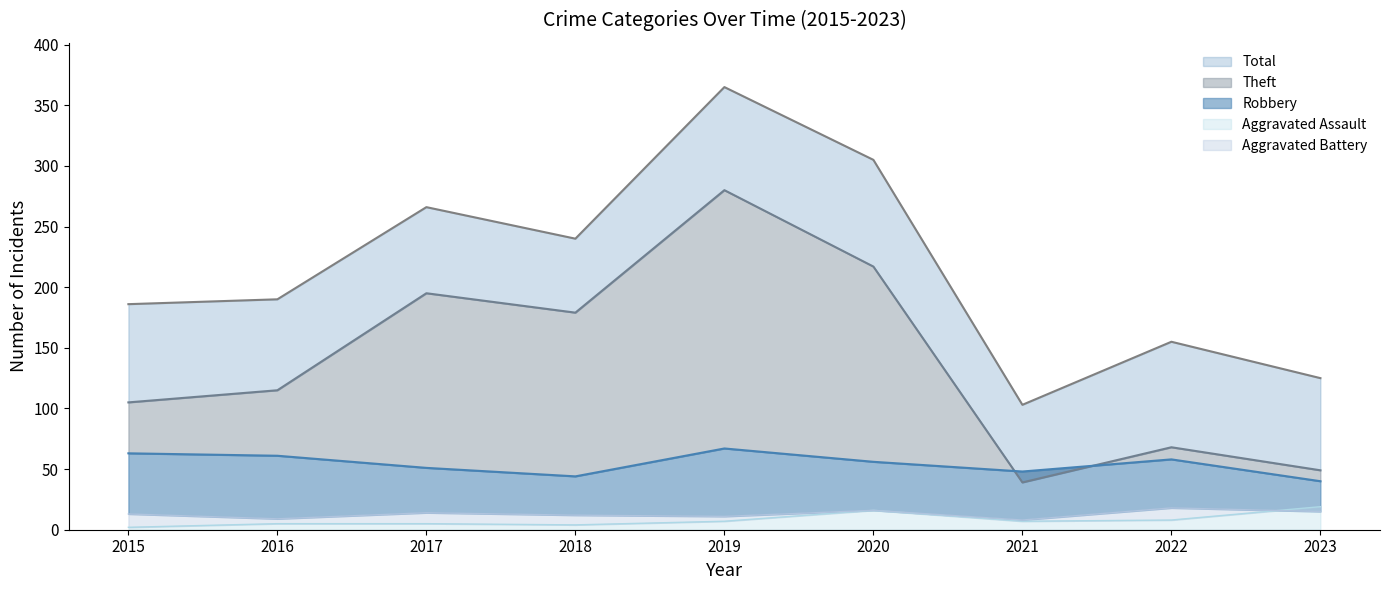

Between 2018 and 2017, which is larger?

2017